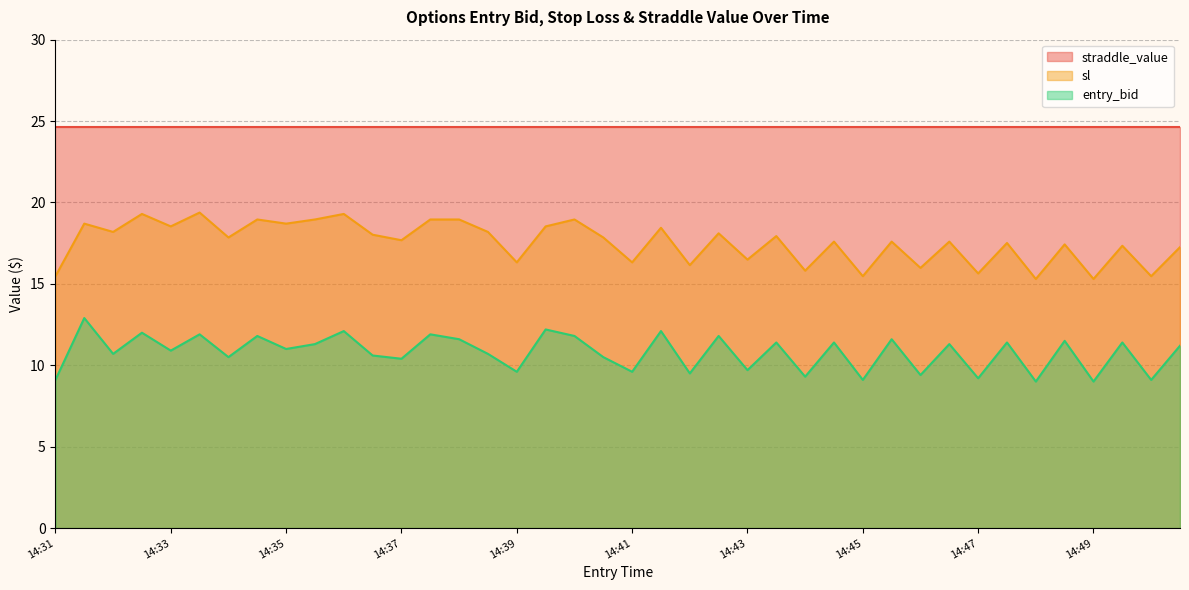

How many categories are shown in the chart?

40